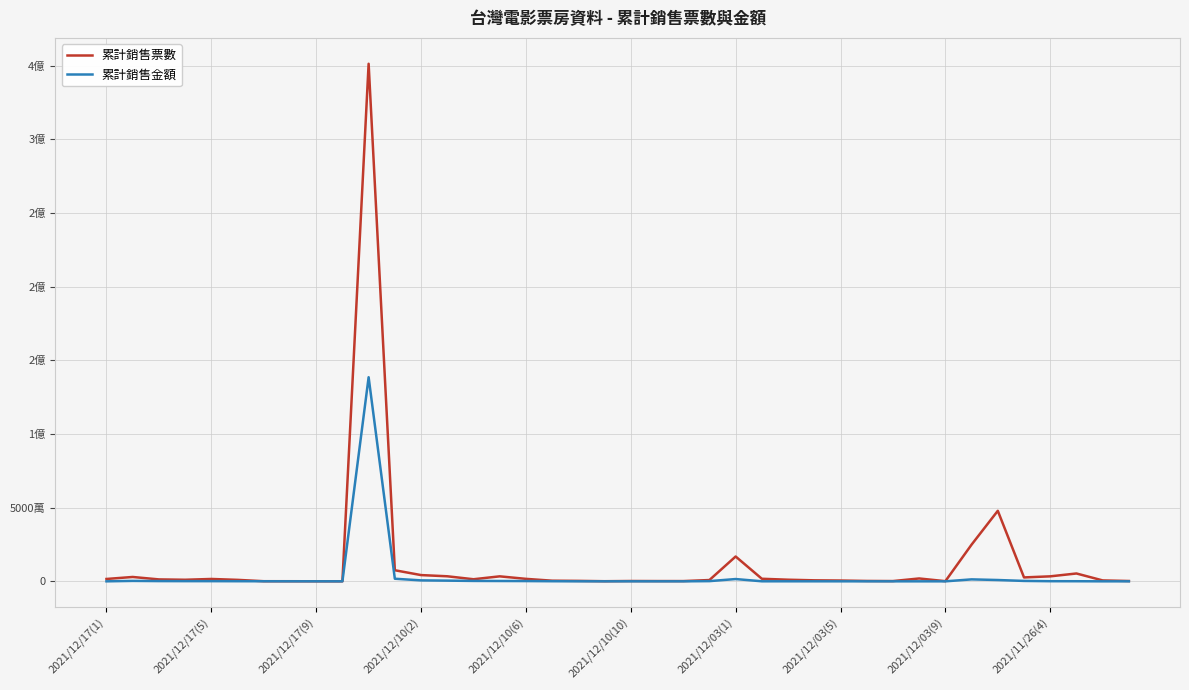

What are all the series names shown in the legend?

累計銷售票數, 累計銷售金額